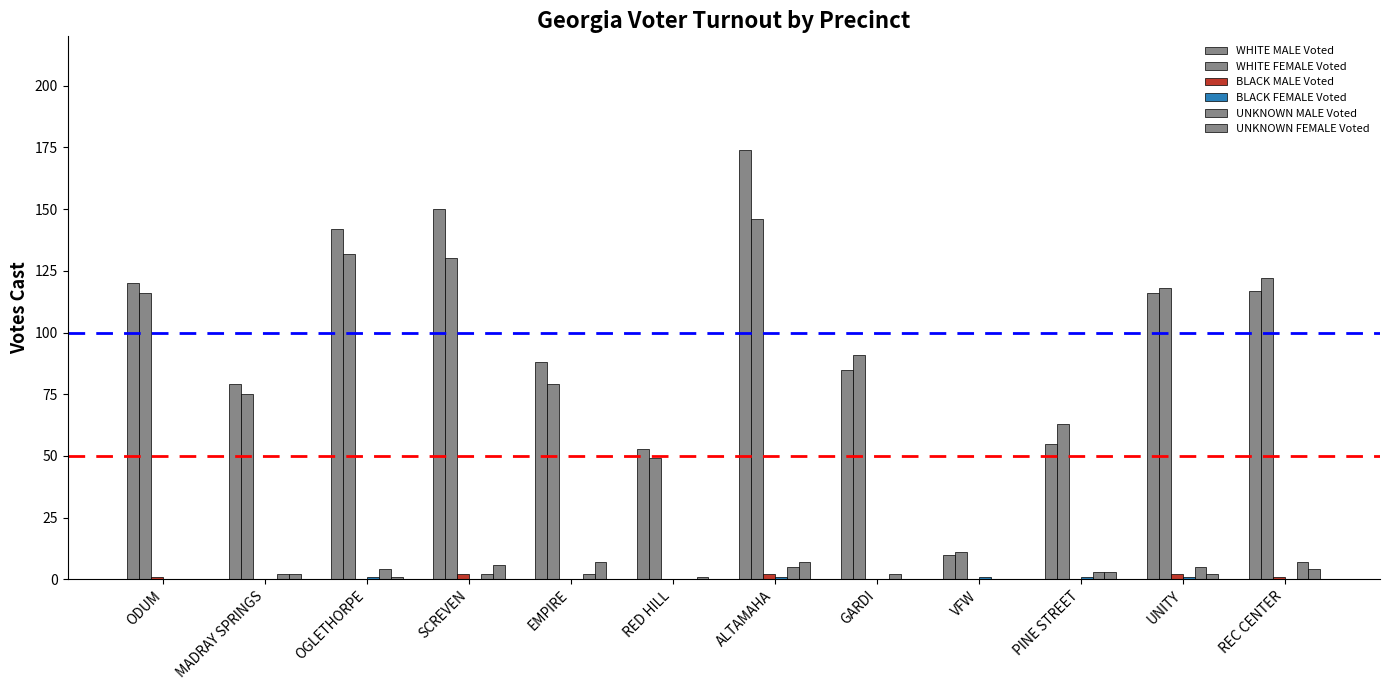

How many series are shown in this chart?

6